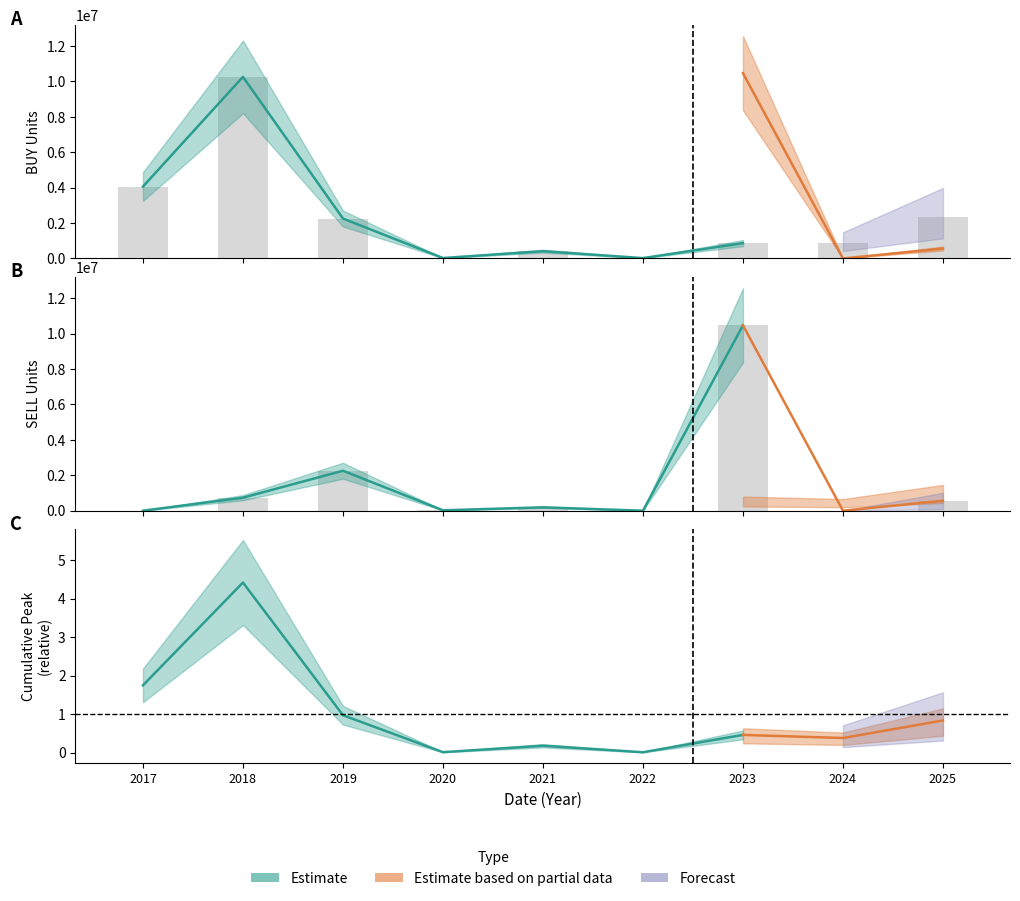

What is the difference between the BUY_units values at 2018 and 2020?

10232830